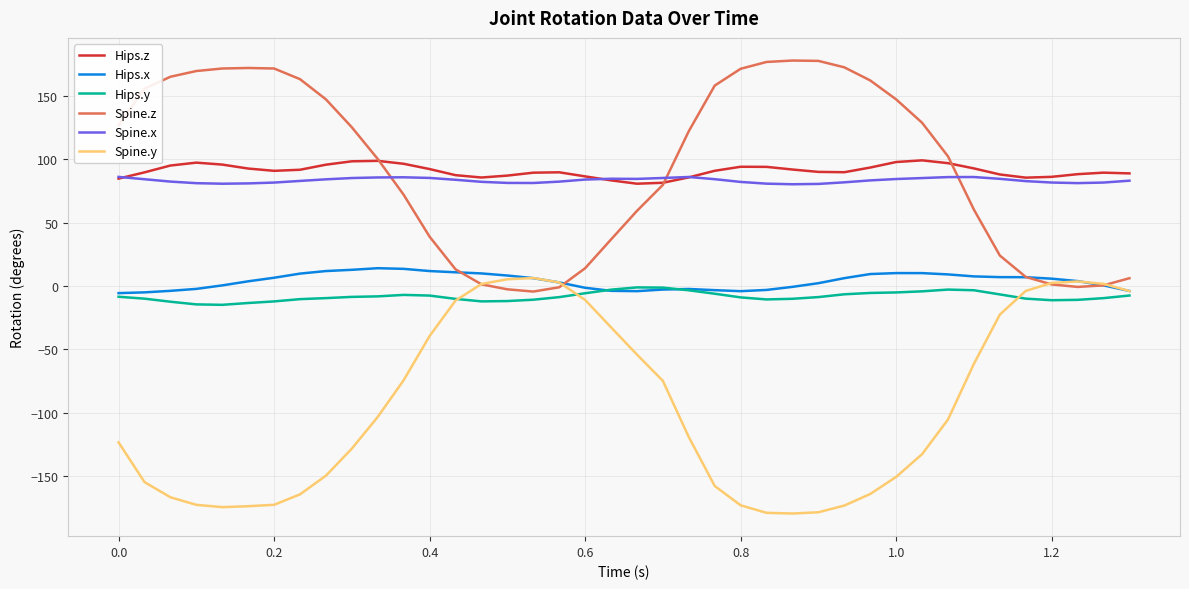

True or false: Hips.x and Hips.z cross at least once.

False